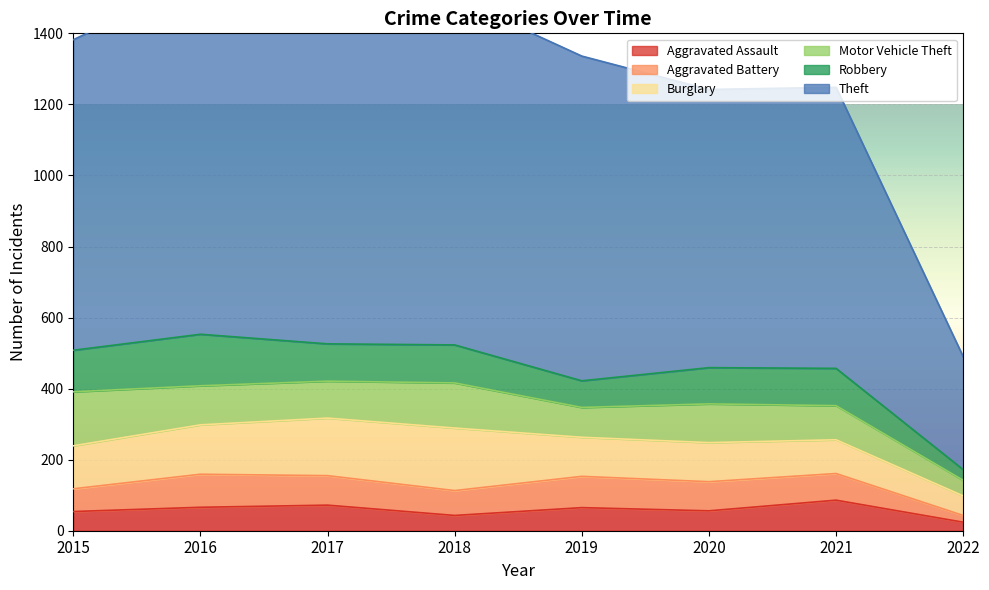

True or false: Aggravated Battery and Motor Vehicle Theft intersect in this chart.

True